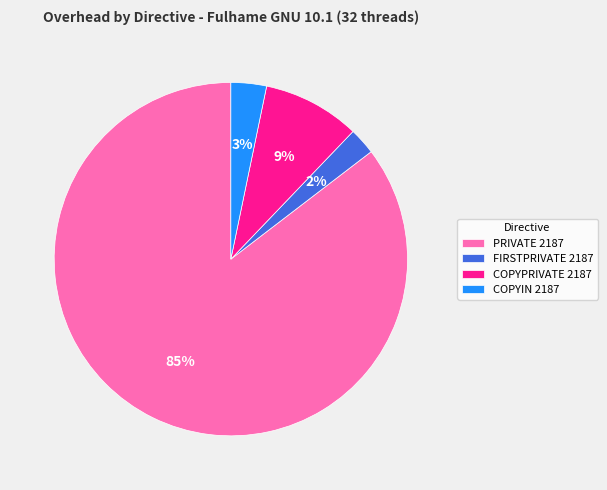

How many segments does this pie chart have?

4